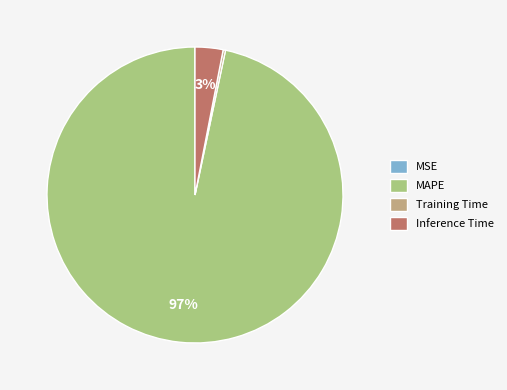

To the nearest percent, what percentage of the pie is MAPE?

97%